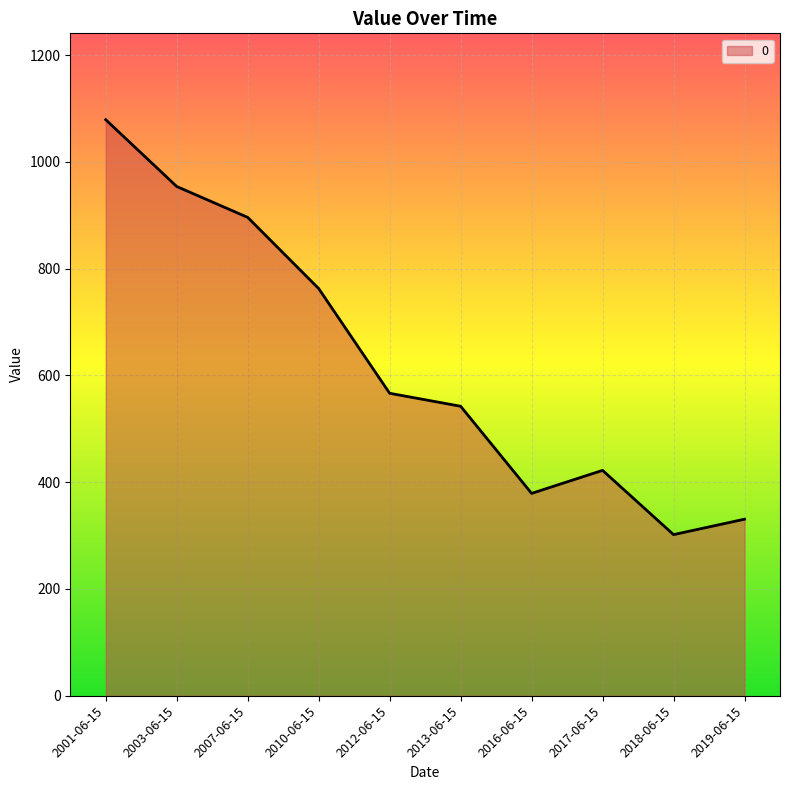

What is the maximum value shown in the chart?

1078.9